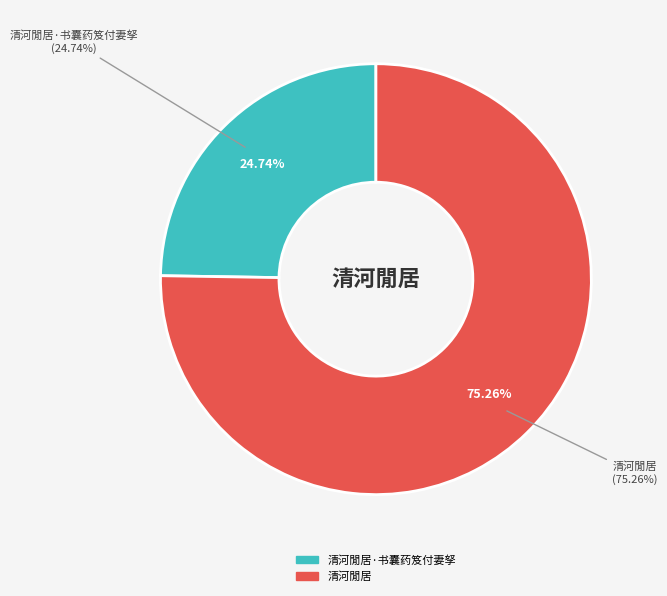

How many segments does this pie chart have?

2